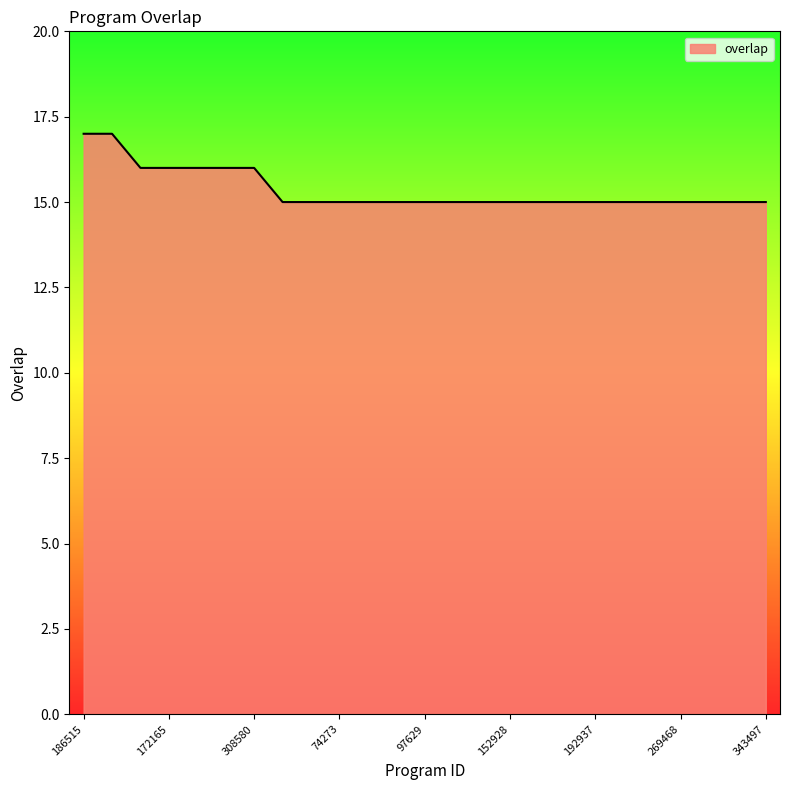

What is the greatest value displayed?

17